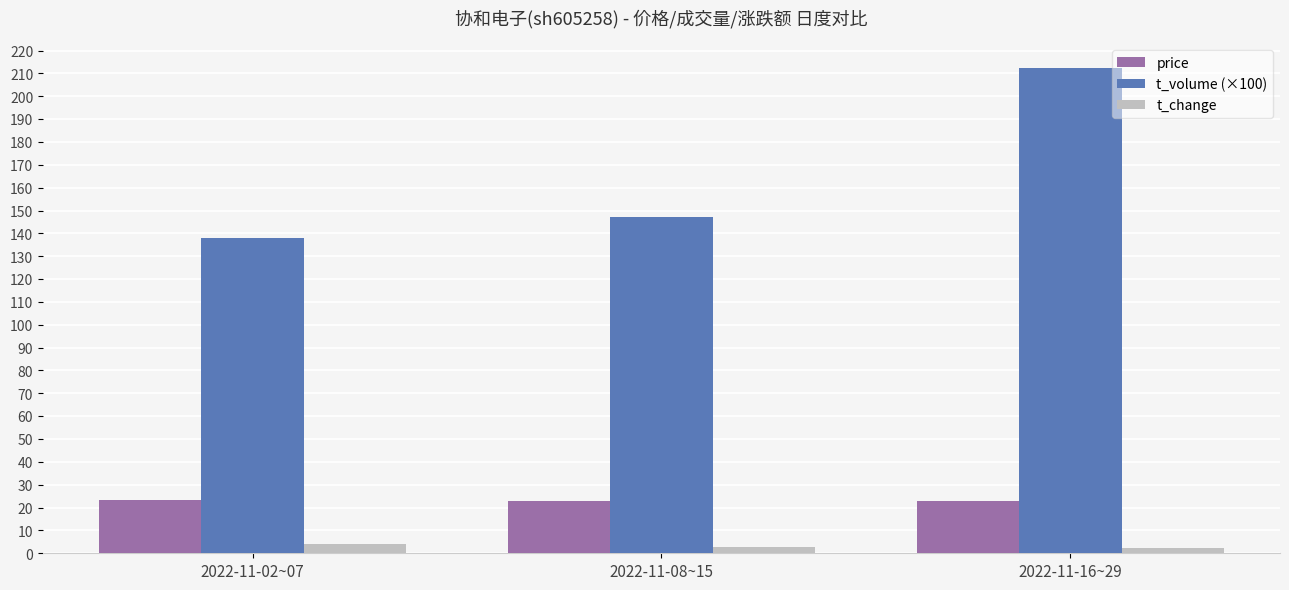

The value of t_change at 2022-11-08~15 is 2.8. True or false?

True